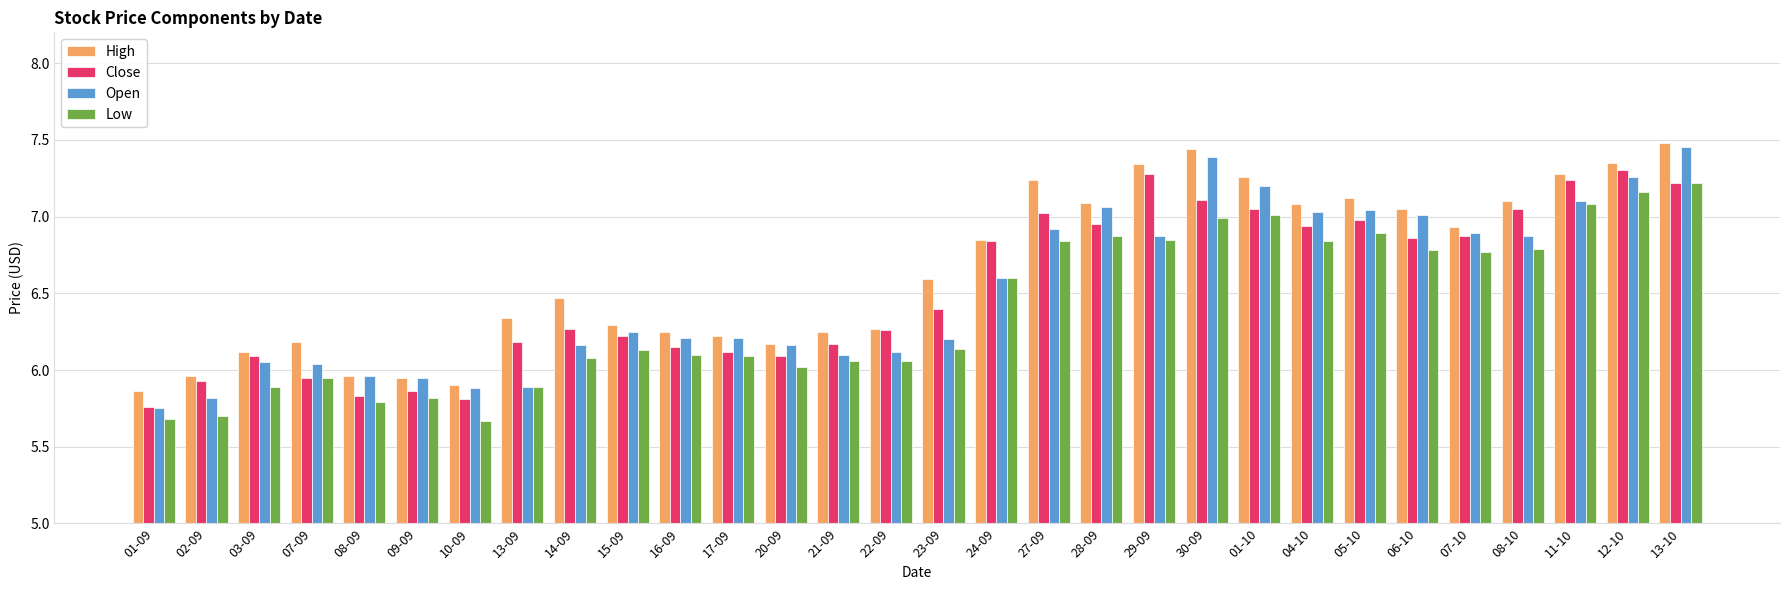

The value of Close at 06-10 is 6.9. True or false?

True